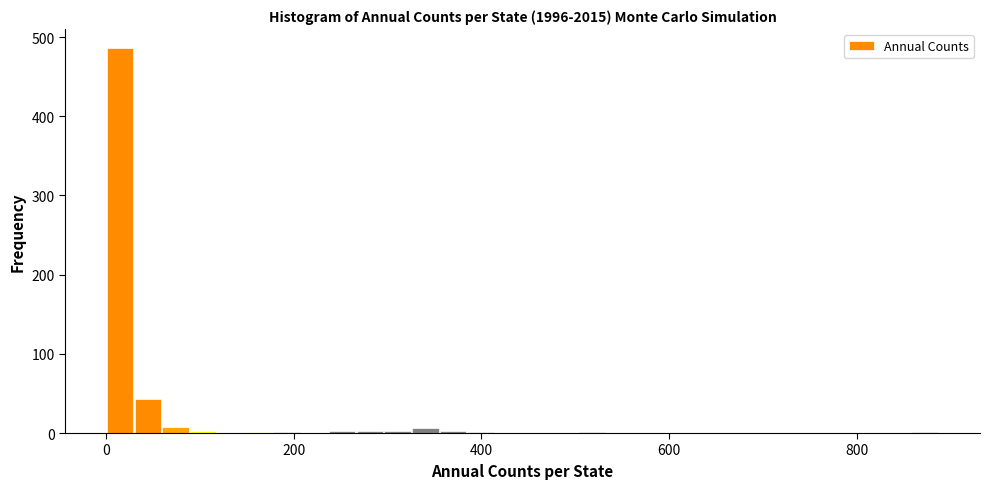

Read against the x-axis, roughly where is the centre of the tallest bar?

20